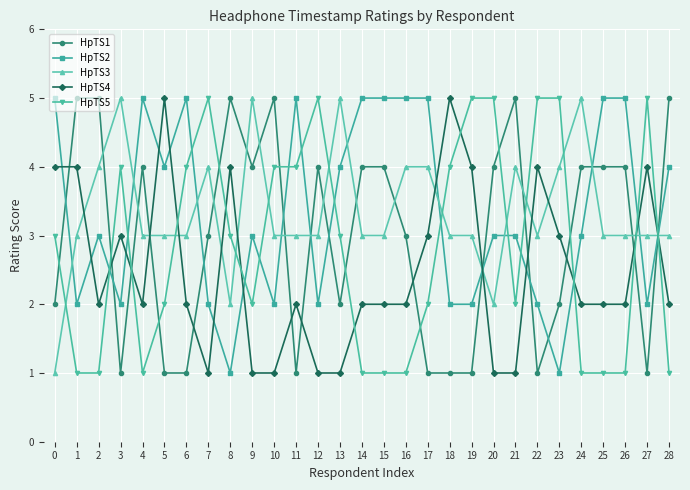

Count the number of data series in this chart.

5